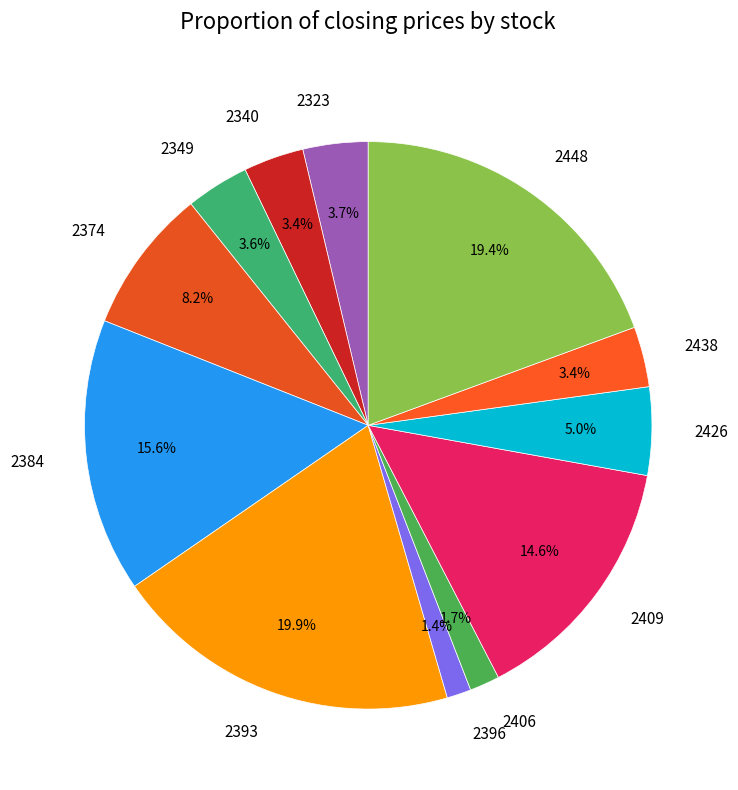

How many slices are in this pie chart?

12